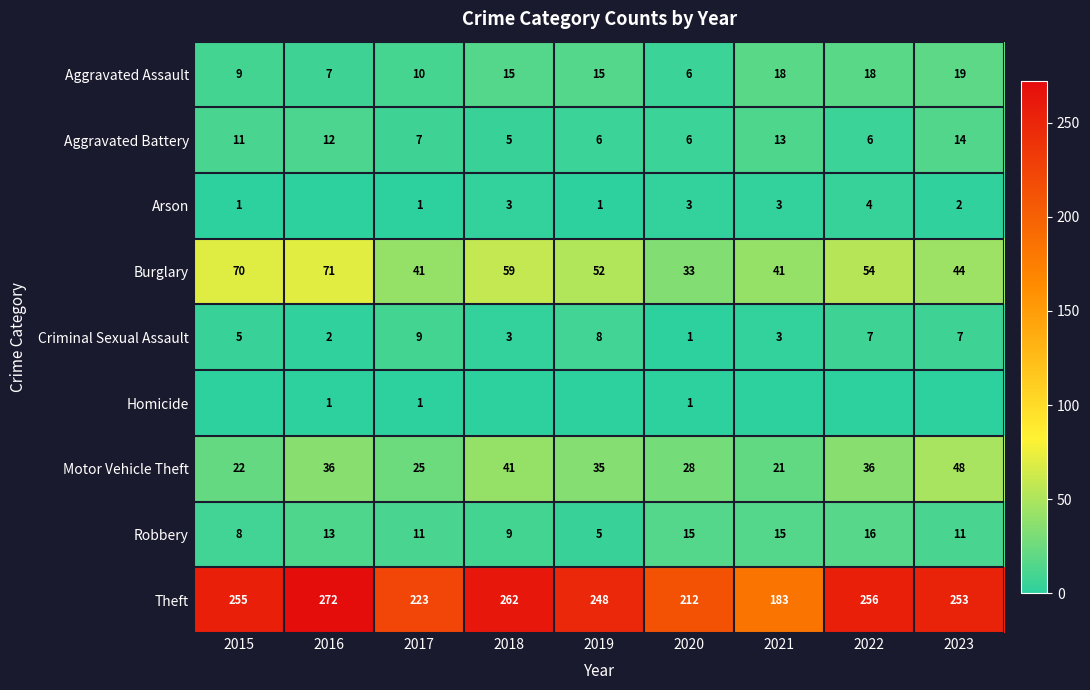

What is the highest value of the Homicide series?

1